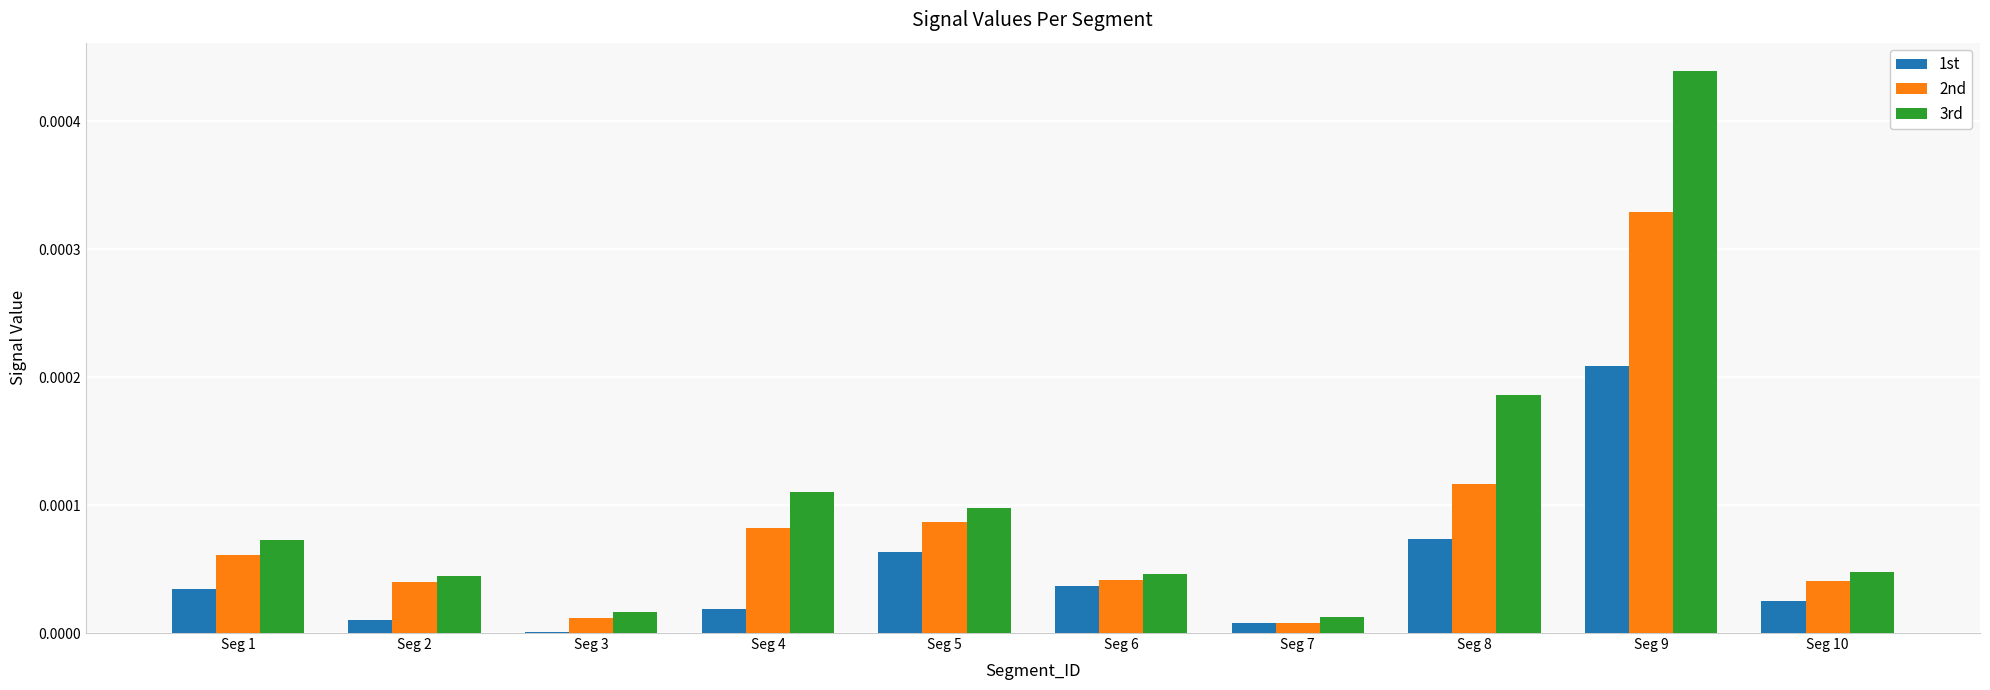

Which series has the largest total across all categories?

3rd